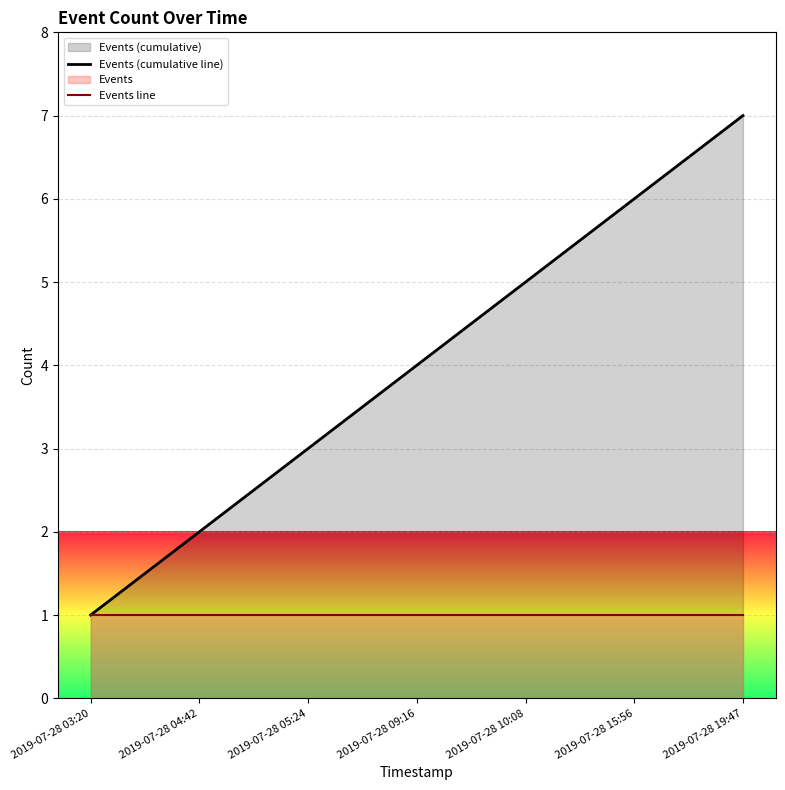

Reading right to left, list all the values displayed in this chart.

Events (cumulative line): 7	6	5	4	3	2	1
Events line: 1	1	1	1	1	1	1